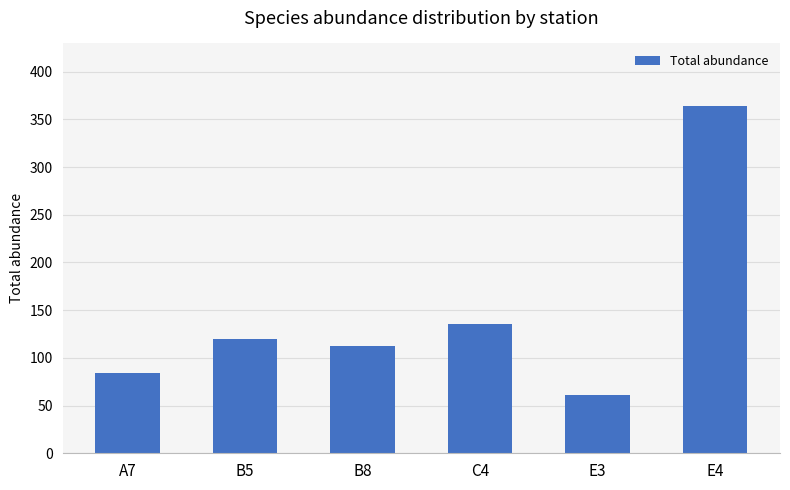

What is the sum of all values?

877